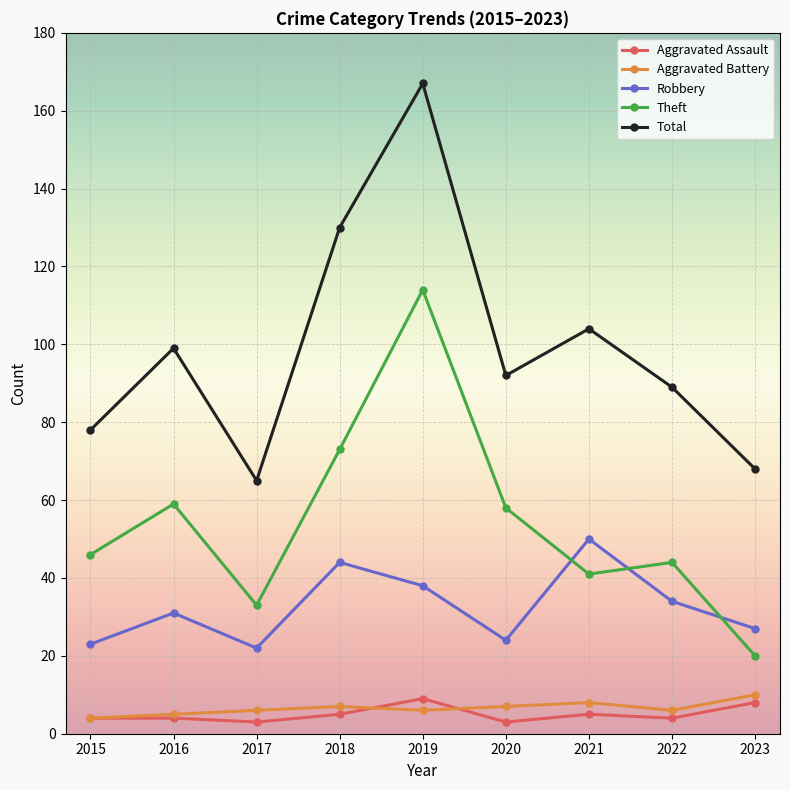

Where is the first local minimum for Total?

2017